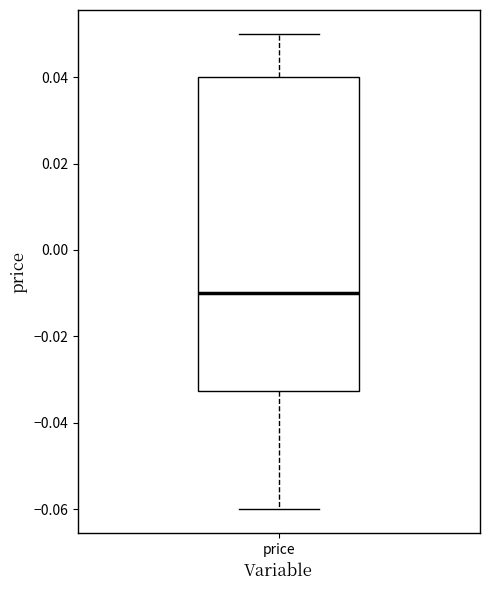

Transcribe this box plot: give where the median line is, the range the box spans, and where the two whiskers end, as read against the y-axis. The values are not printed on the chart, so give them approximately, as read against the axis.

median -0.010, box -0.032 to 0.040, whiskers -0.060 to 0.050